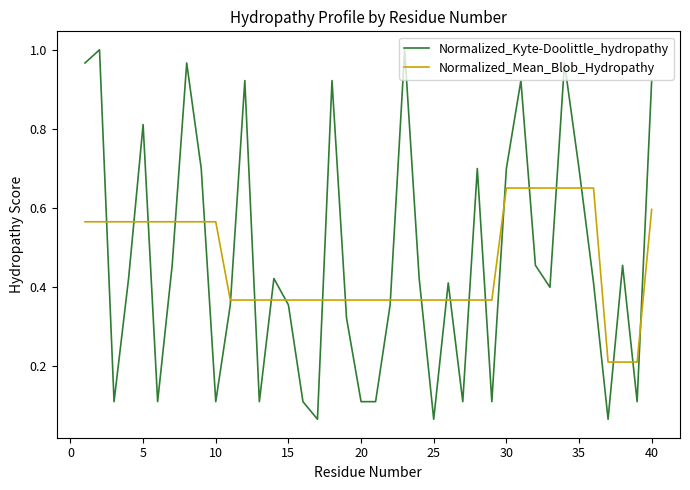

What is the sum of all Normalized_Mean_Blob_Hydropathy values?

18.4